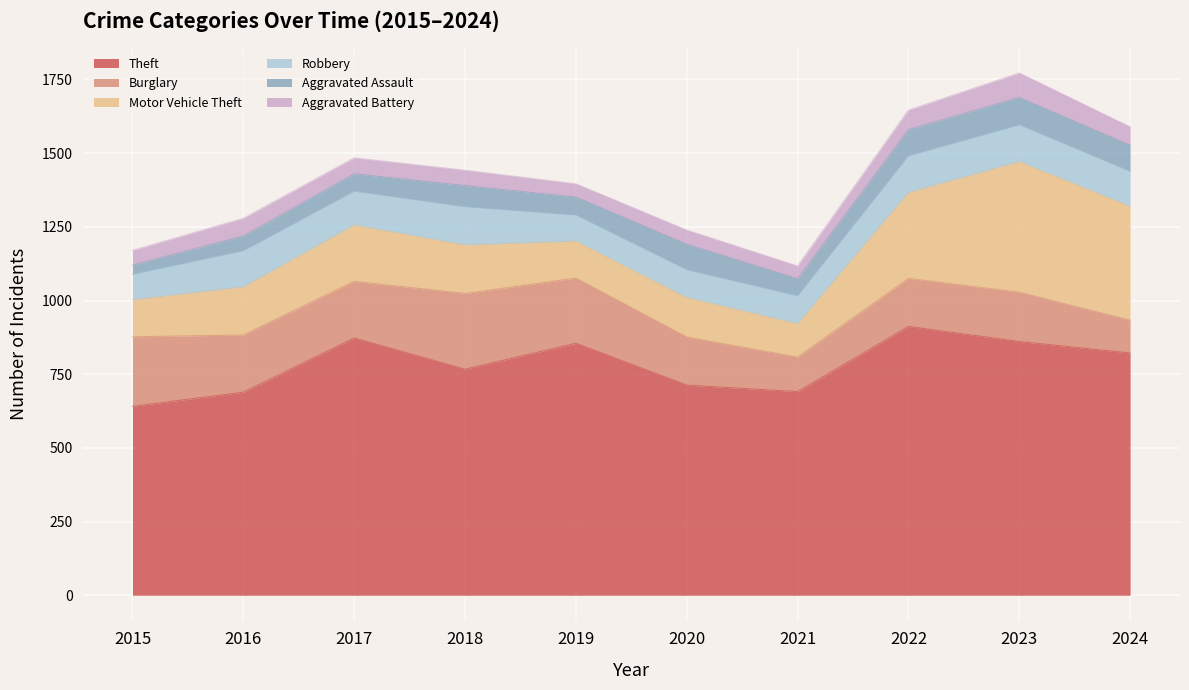

How many lines are shown in the chart?

6